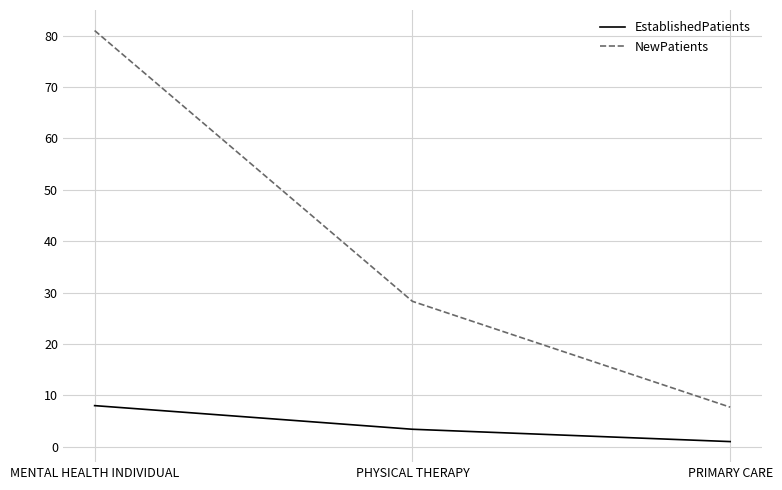

How many lines are shown in the chart?

2